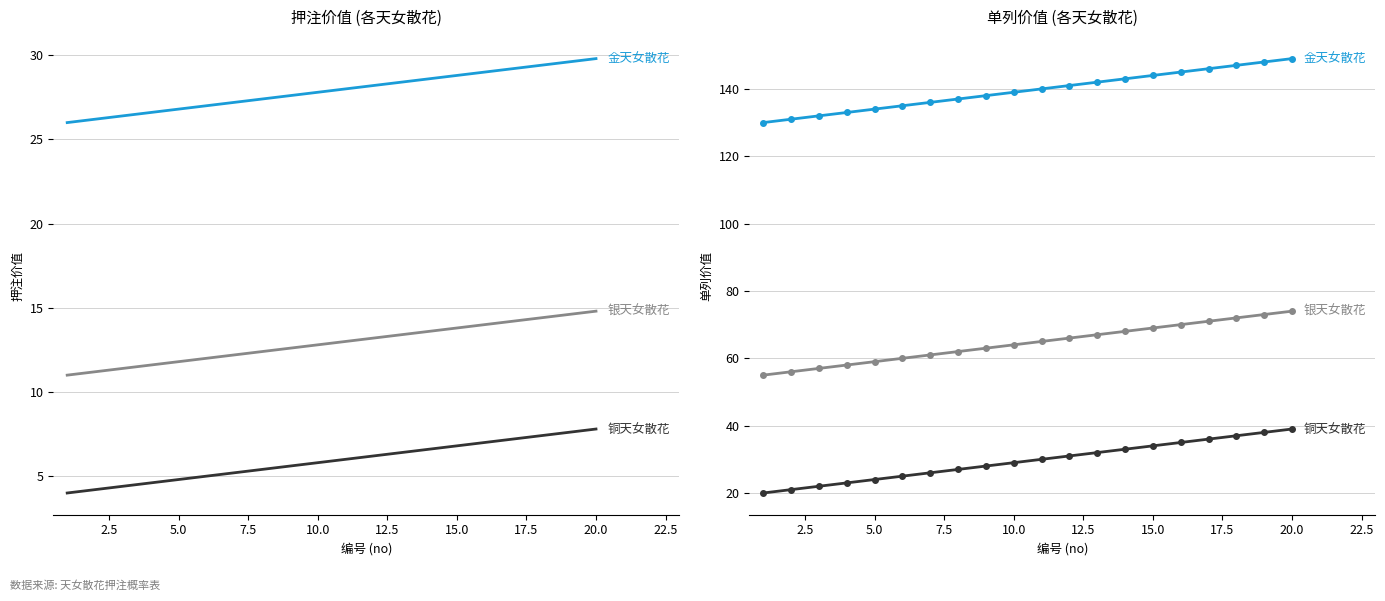

True or false: 铜天女散花 and 金天女散花 intersect in this chart.

False